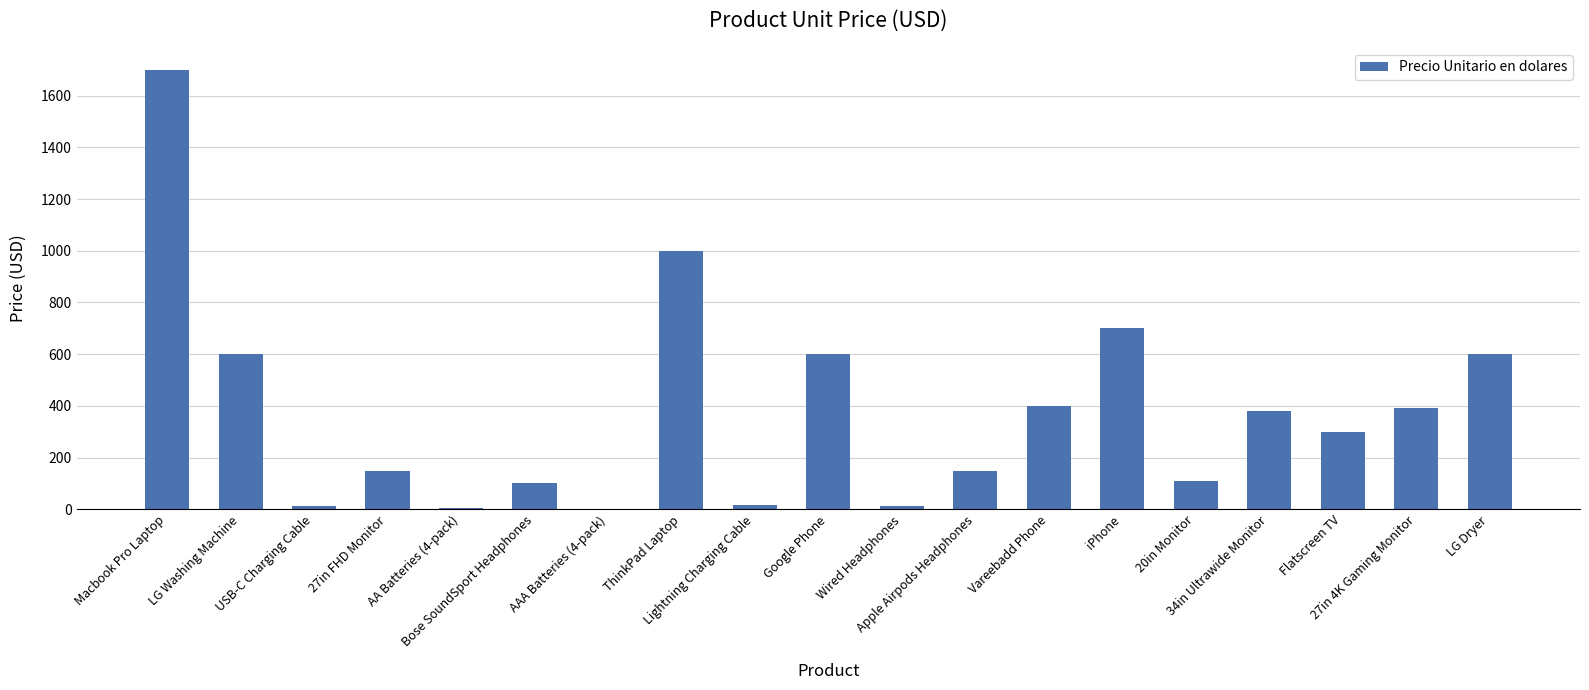

What is the greatest value displayed?

1700.0